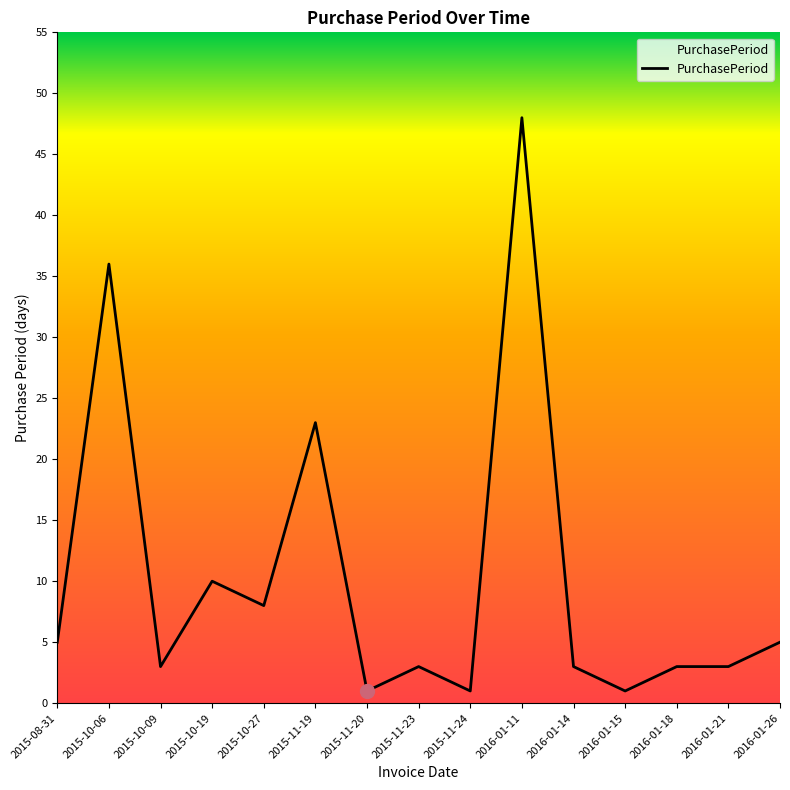

What is the sum of all values?

153